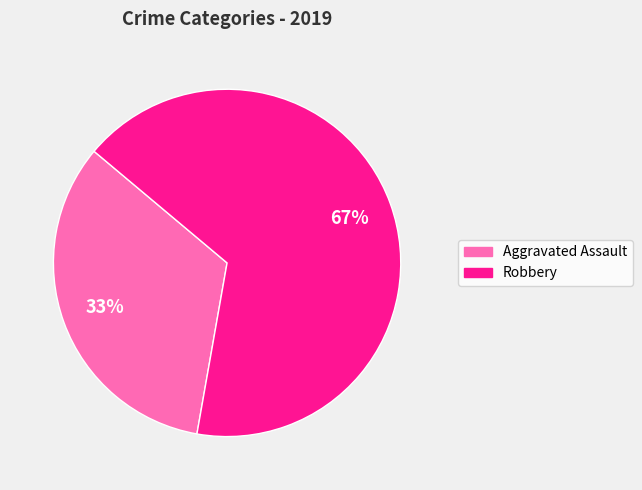

To the nearest percent, what is the average slice percentage?

50%